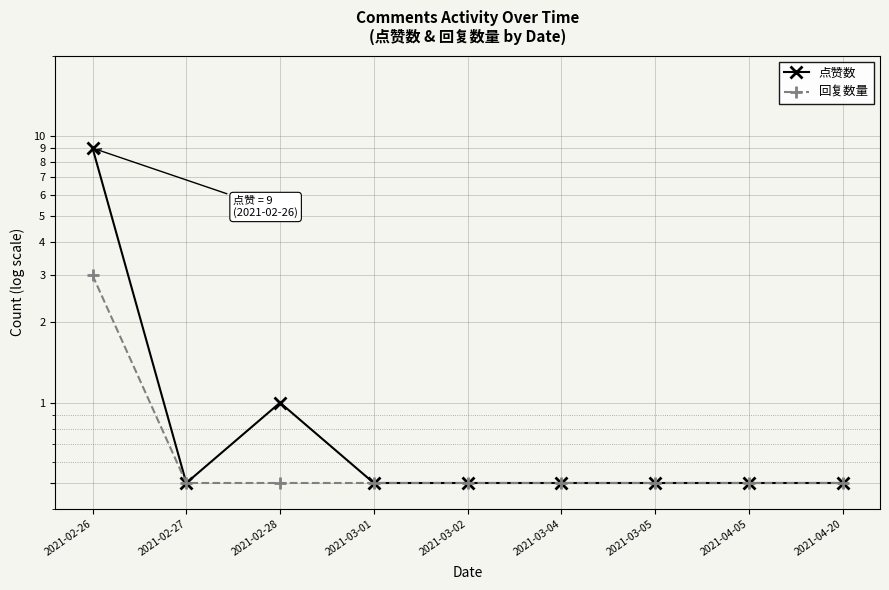

The value of 回复数量 at 2021-03-02 is 0.1. True or false?

False